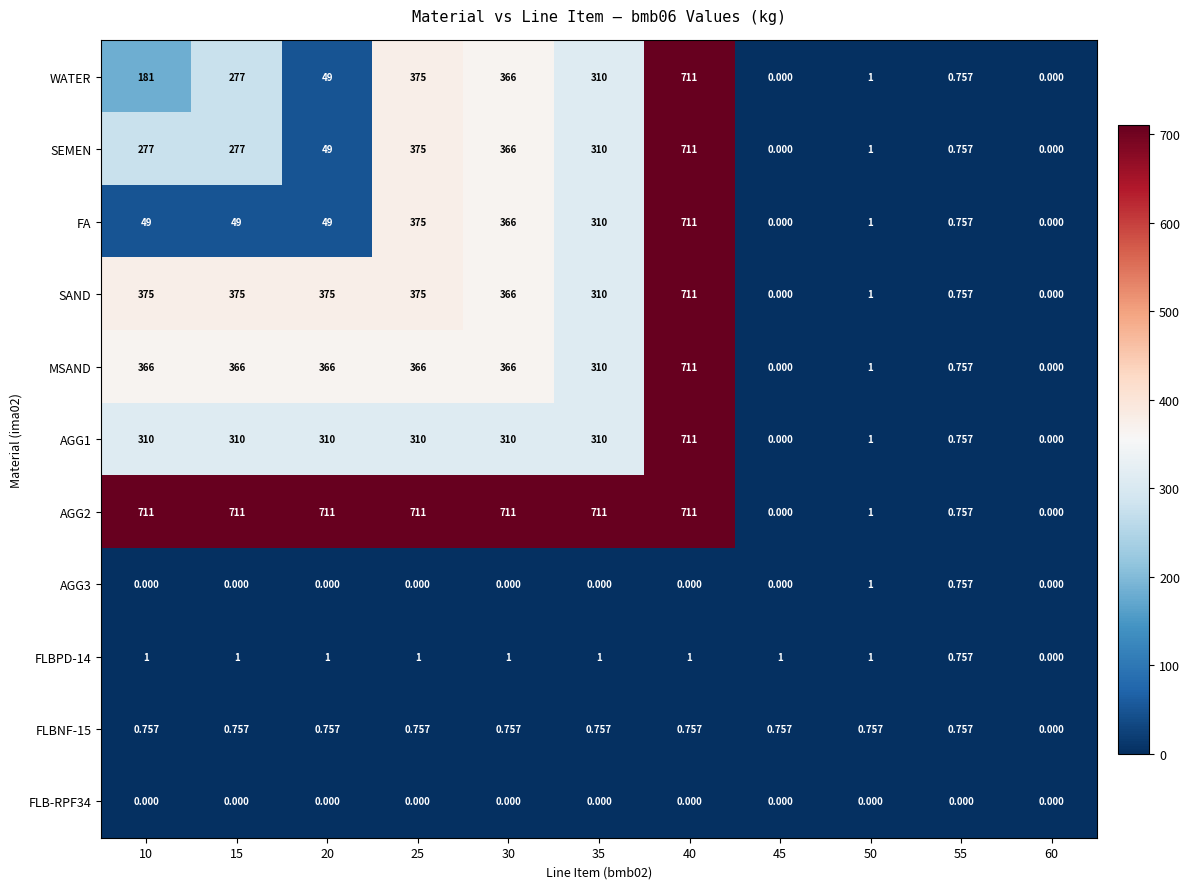

Is the value of SEMEN at 30 greater than the value of FLB-RPF34 at 30?

Yes